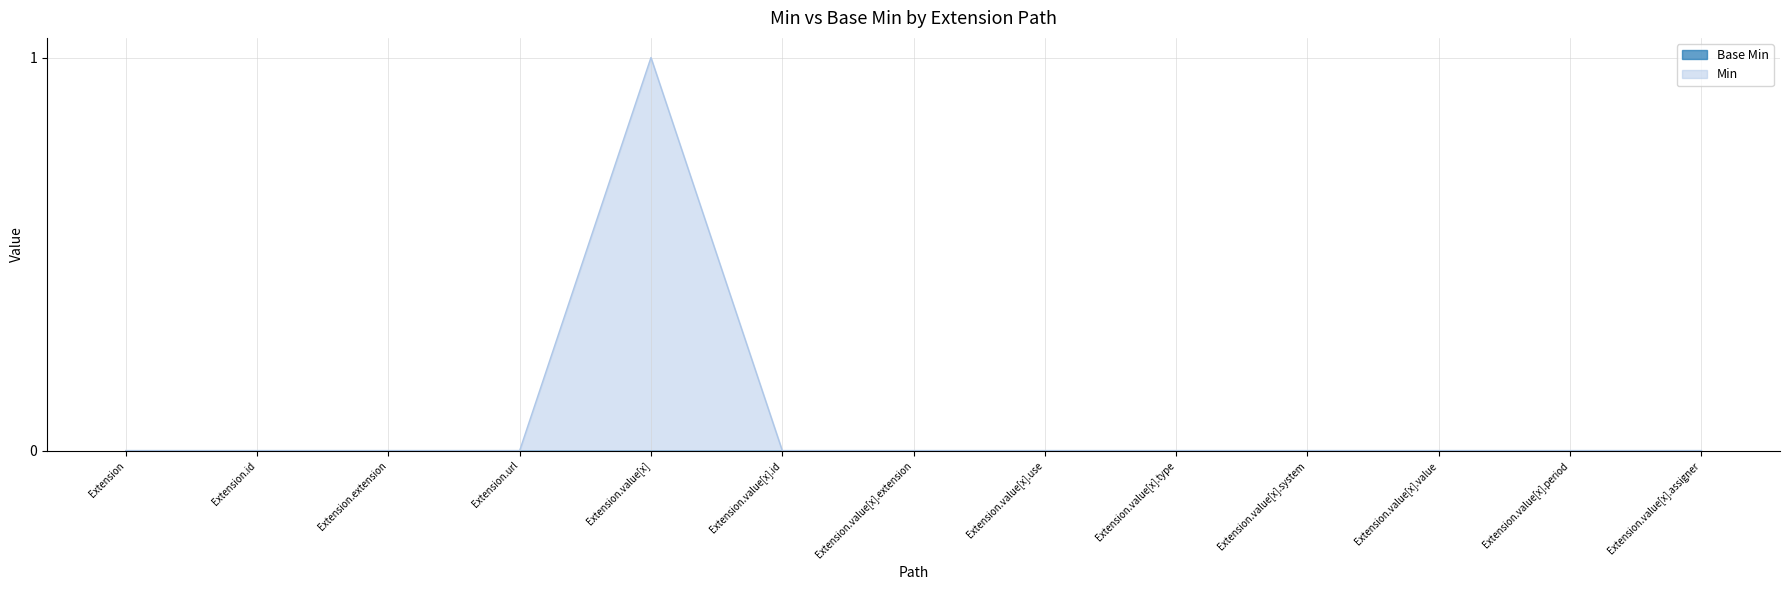

Where is the data nearest to the value 0?

Extension